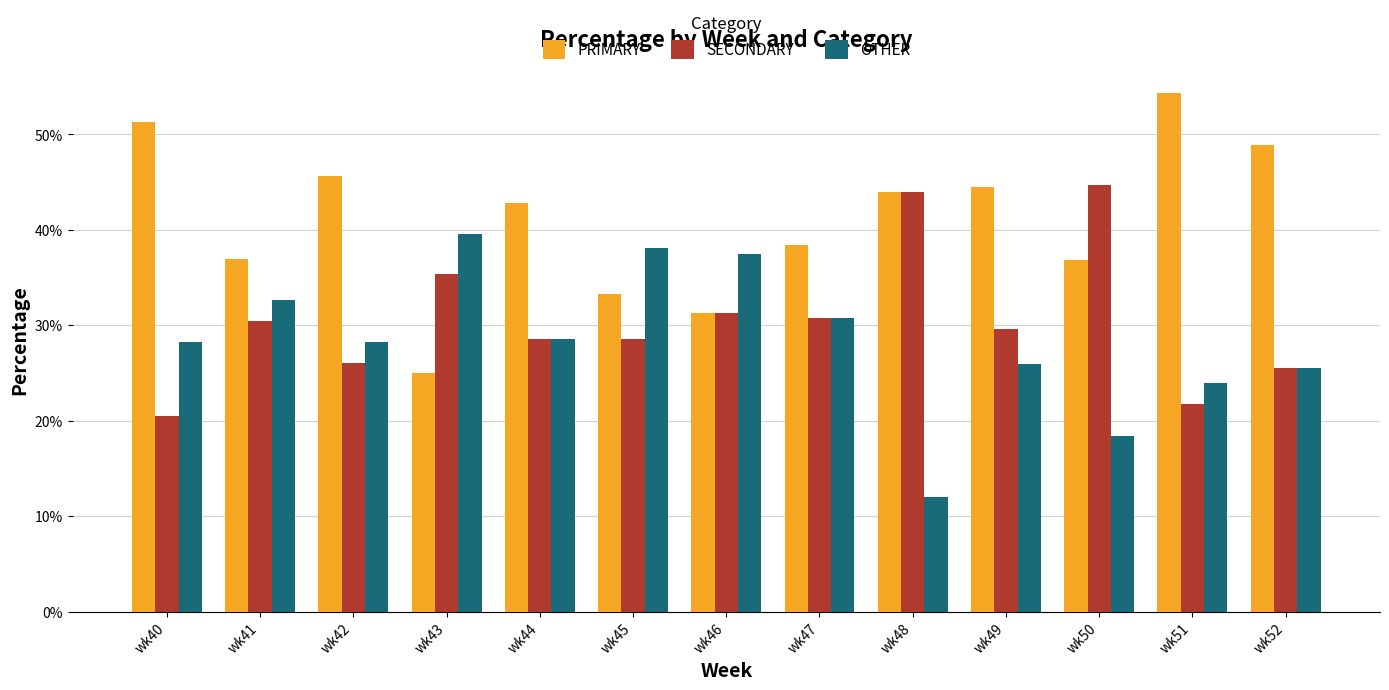

The value of OTHER at wk52 is 5.3. True or false?

False